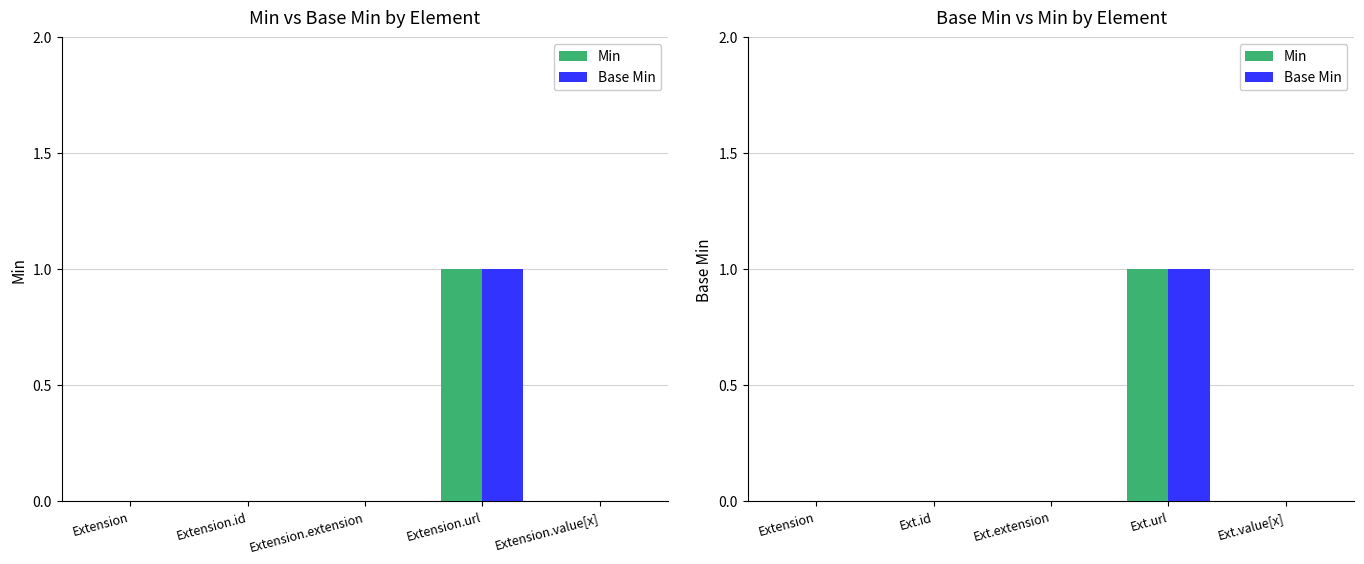

Reading left to right, what are all the values shown in this chart?

Min: 0	0	0	1	0
Base Min: 0	0	0	1	0